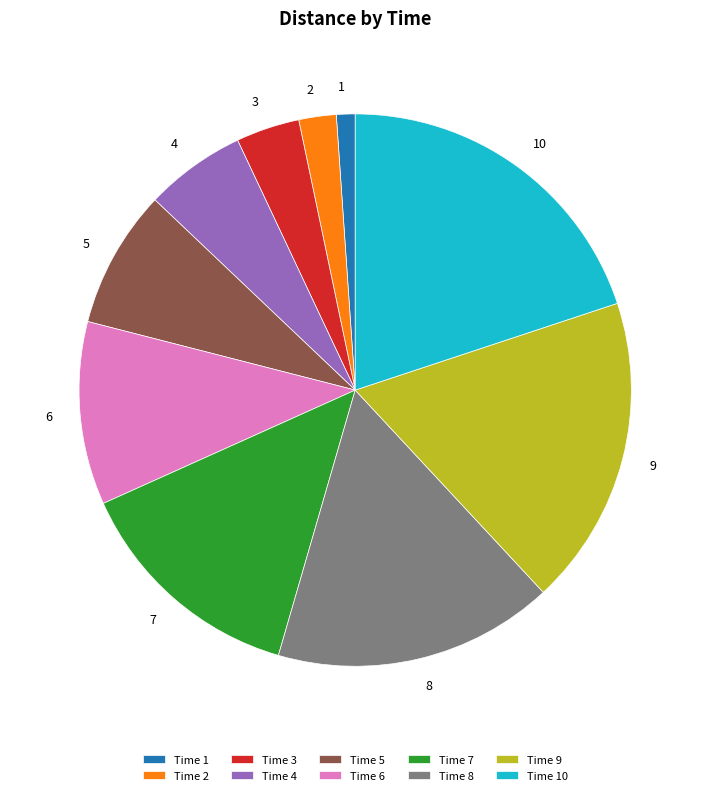

The 5 slice represents 8% of the pie. True or false?

True